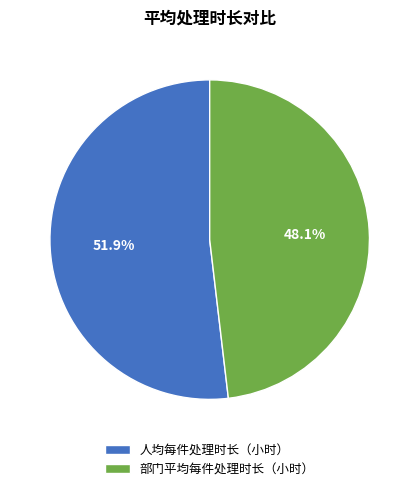

How many slices are in this pie chart?

2